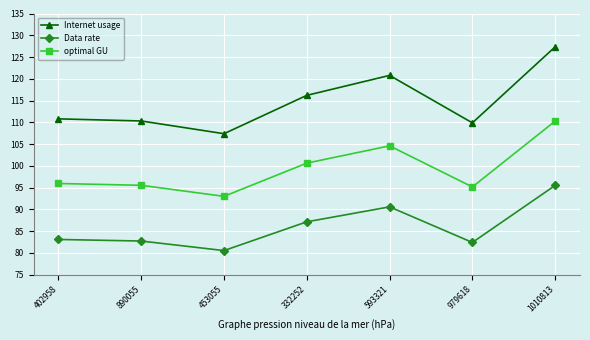

Does the chart have visible grid lines?

Yes